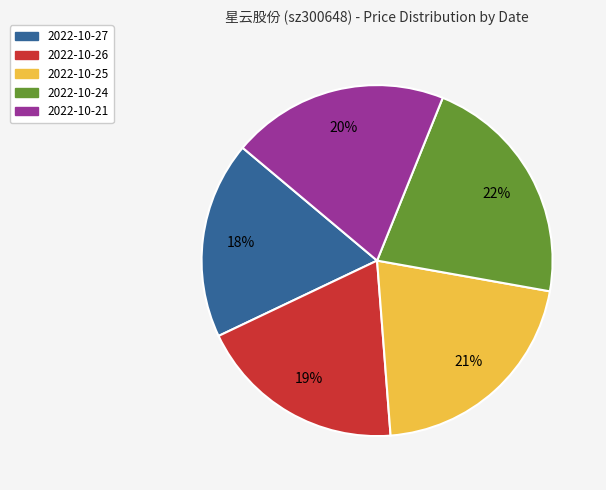

To the nearest percent, what percentage of the pie is 2022-10-27?

18%